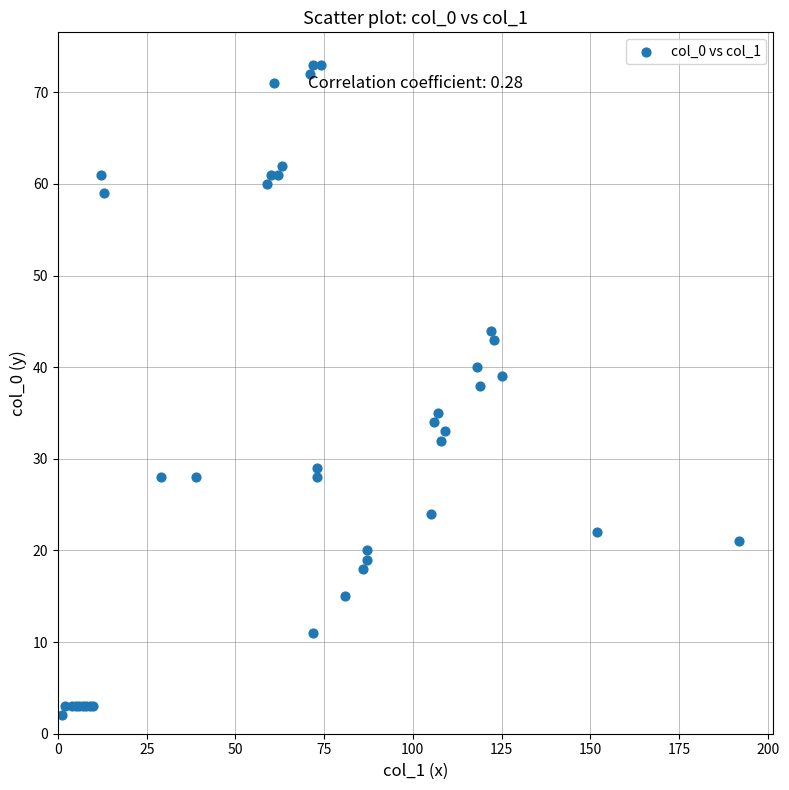

What Y value in the scatter plot is closest to 37?

38